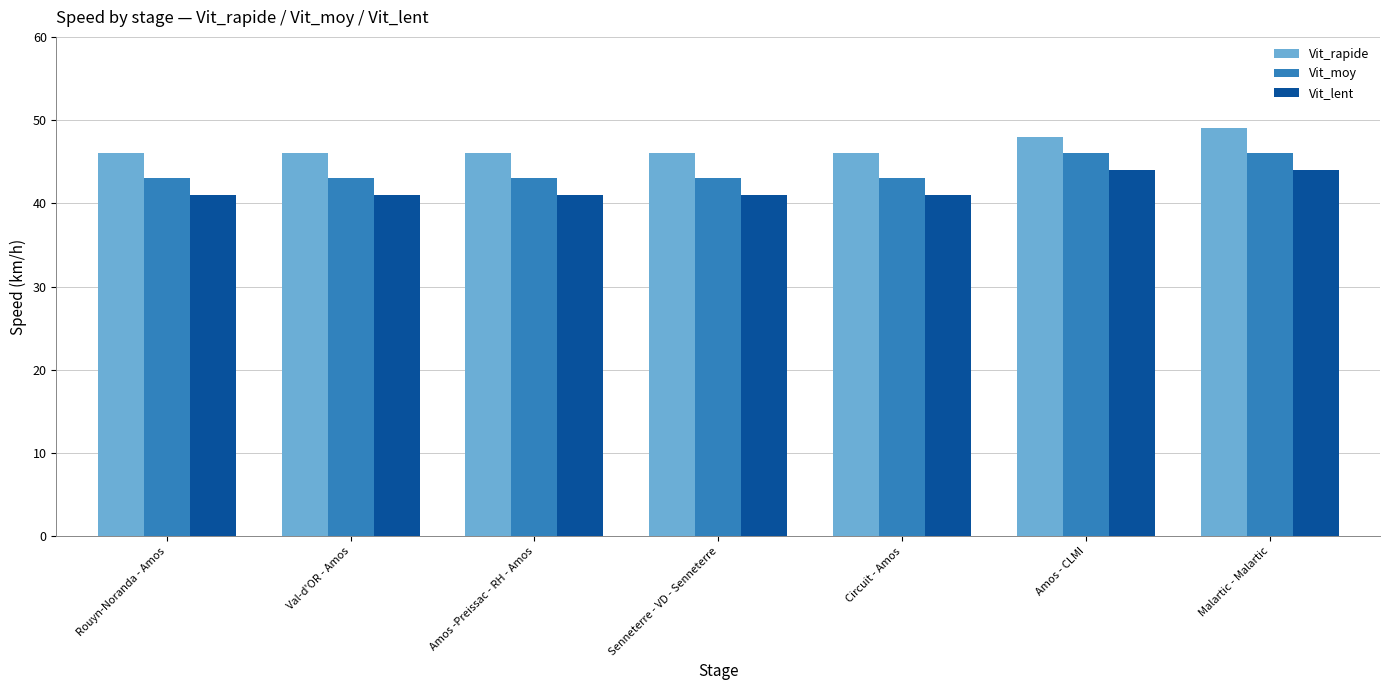

What is the average value of the Vit_moy series?

44